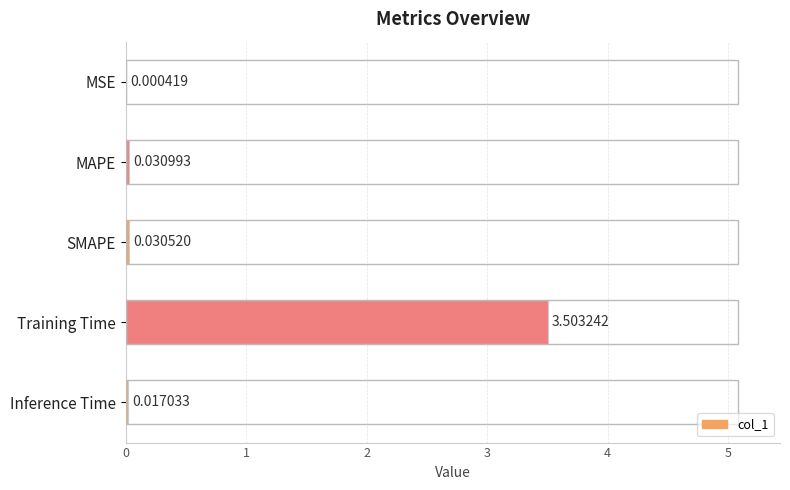

What is the sum of all values?

3.6